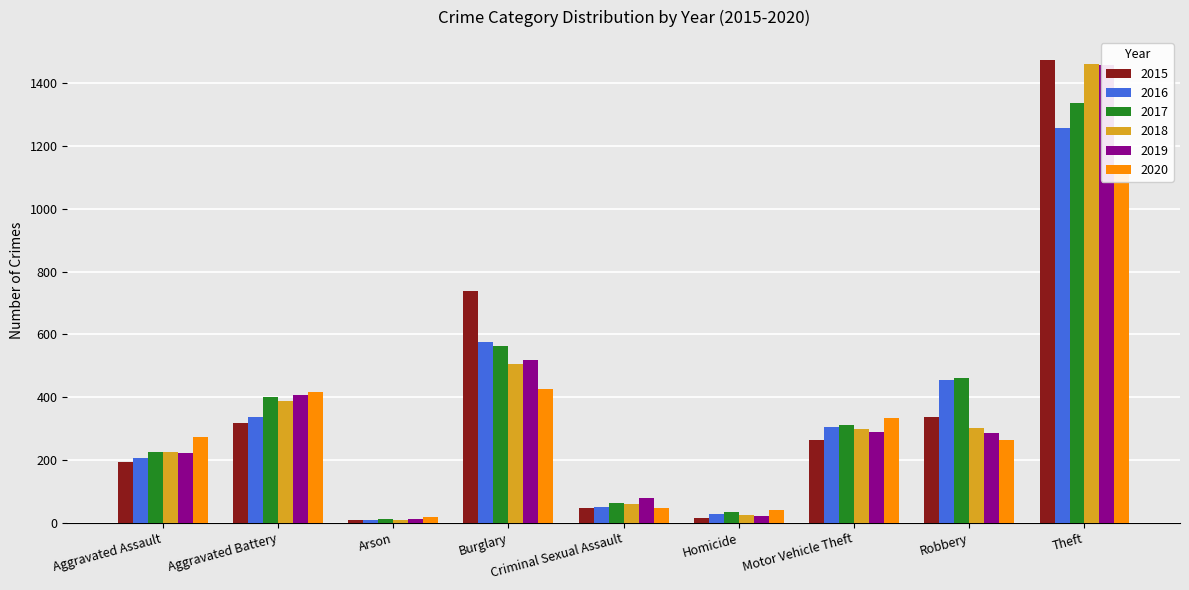

What are all the series names shown in the legend?

2015, 2016, 2017, 2018, 2019, 2020